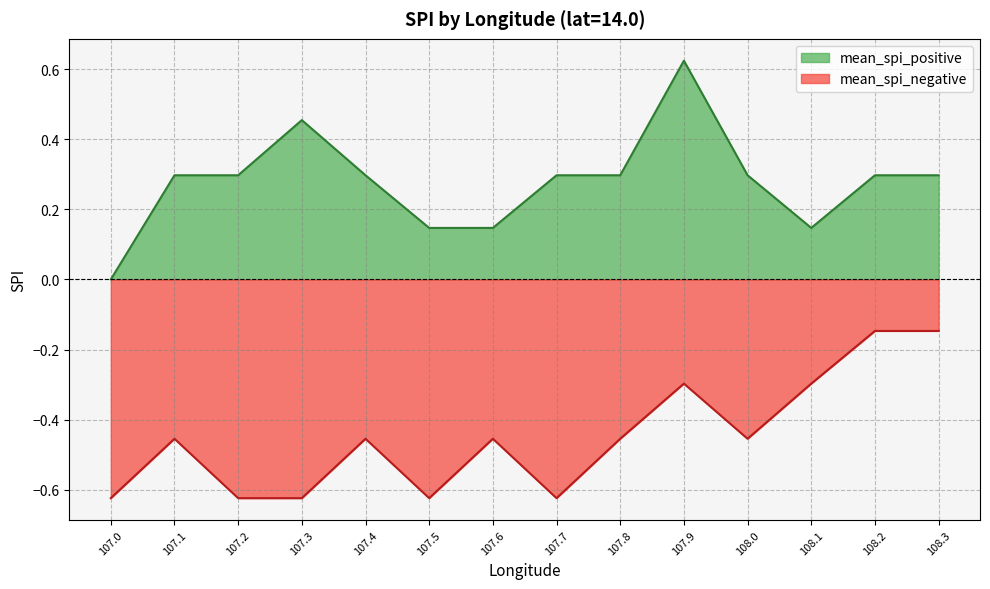

Reading right to left, extract all data points from this chart.

mean_spi_positive: 0.3	0.3	0.1	0.3	0.6	0.3	0.3	0.1	0.1	0.3	0.5	0.3	0.3	0.0
mean_spi_negative: -0.1	-0.1	-0.3	-0.5	-0.3	-0.5	-0.6	-0.5	-0.6	-0.5	-0.6	-0.6	-0.5	-0.6